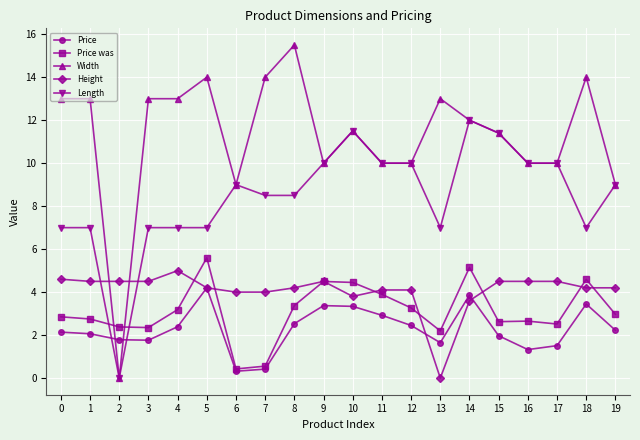

At which category is the sum across all series the highest?

14